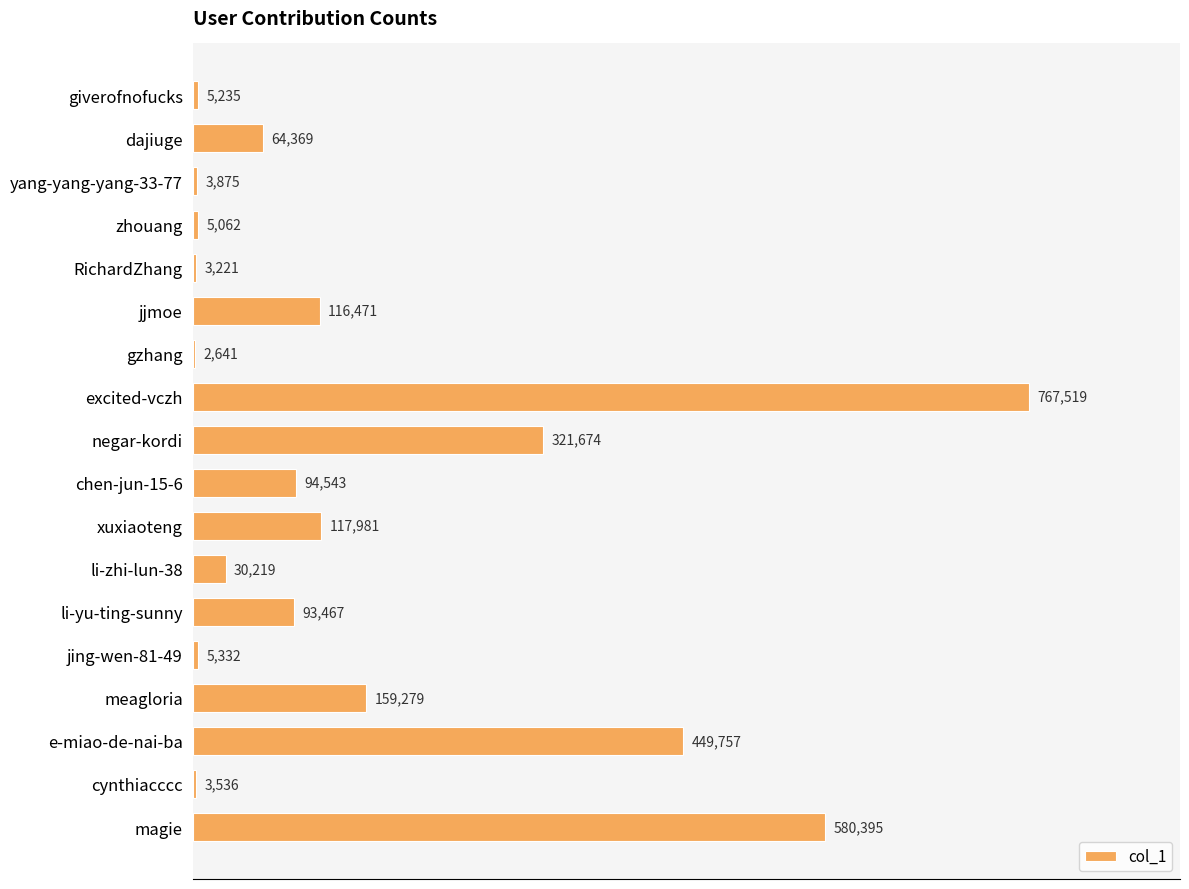

Reading top to bottom, what are all the values shown in this chart?

giverofnofucks=5235	dajiuge=64369	yang-yang-yang-33-77=3875	zhouang=5062	RichardZhang=3221	jjmoe=116471	gzhang=2641	excited-vczh=767519	negar-kordi=321674	chen-jun-15-6=94543	xuxiaoteng=117981	li-zhi-lun-38=30219	li-yu-ting-sunny=93467	jing-wen-81-49=5332	meagloria=159279	e-miao-de-nai-ba=449757	cynthiacccc=3536	magie=580395